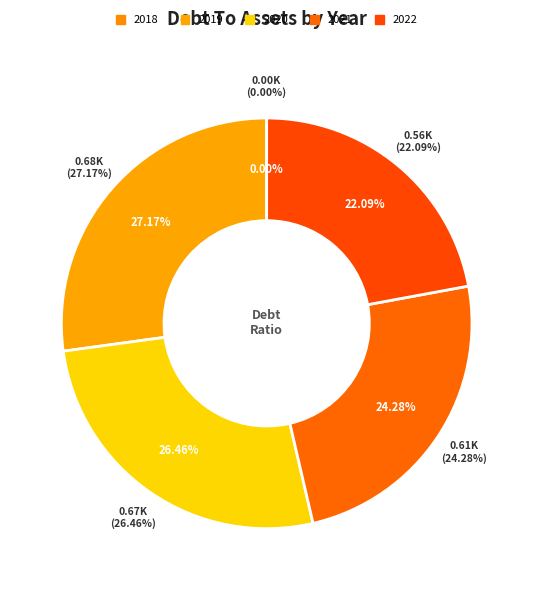

Is there any slice that represents more than half of the pie?

No